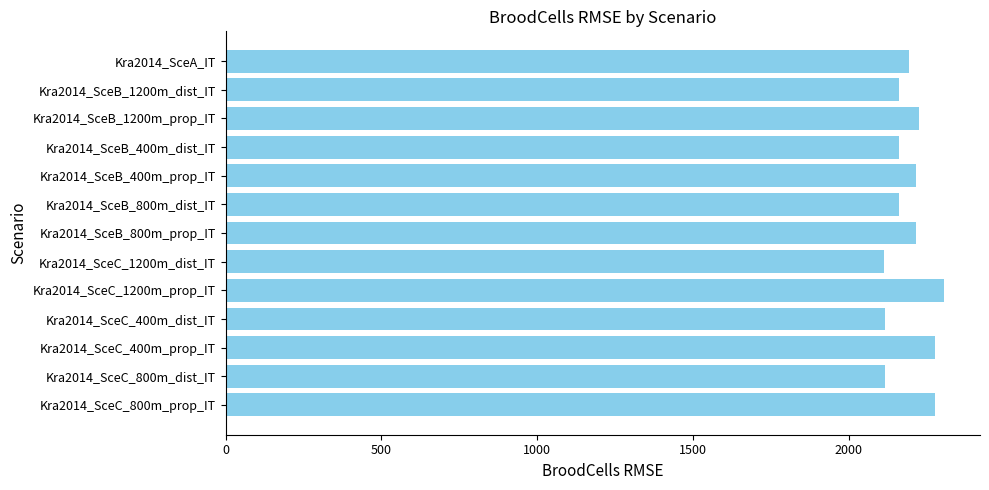

What is the difference between the maximum and minimum values?

191.9